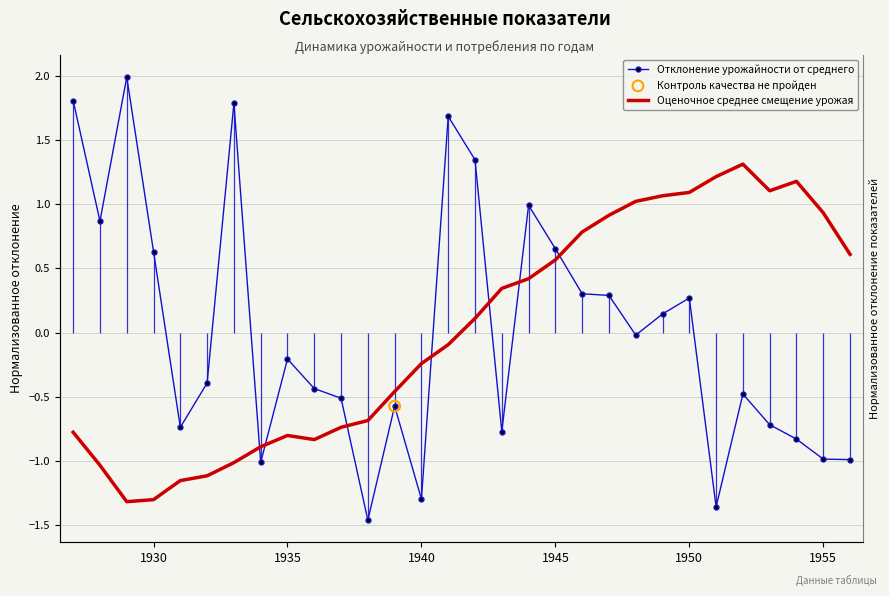

Which series contains the highest Y value?

Отклонение урожайности от среднего